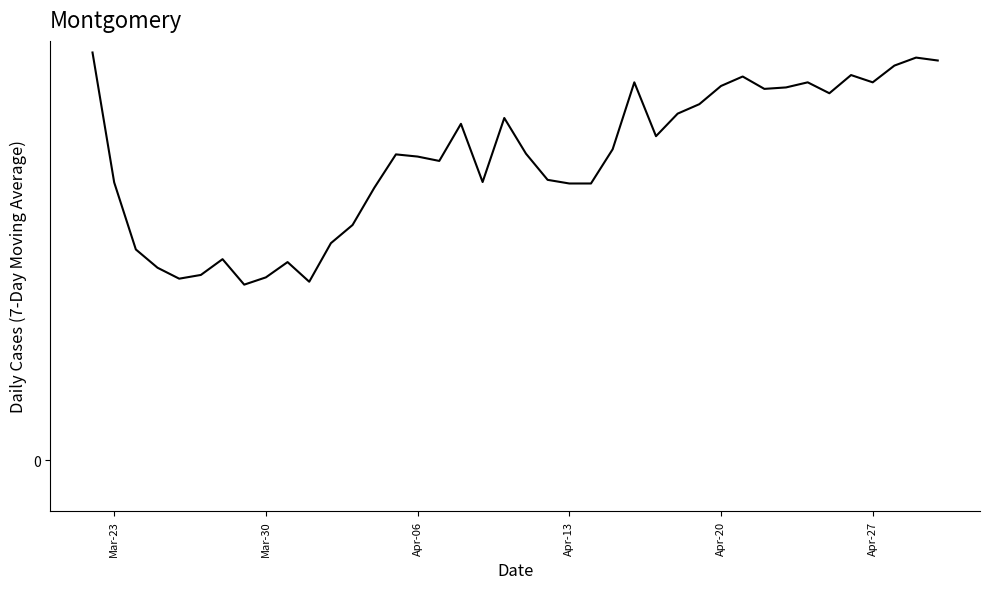

How many interior local peaks (higher than both neighbors) does the data have?

10